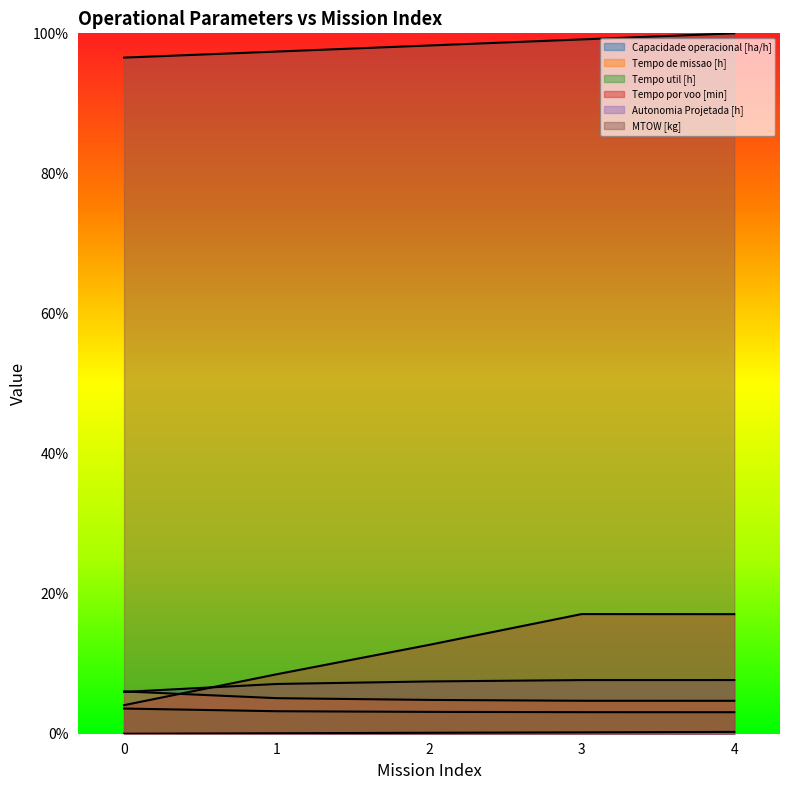

Which series has the largest range (max minus min)?

Tempo por voo [min]